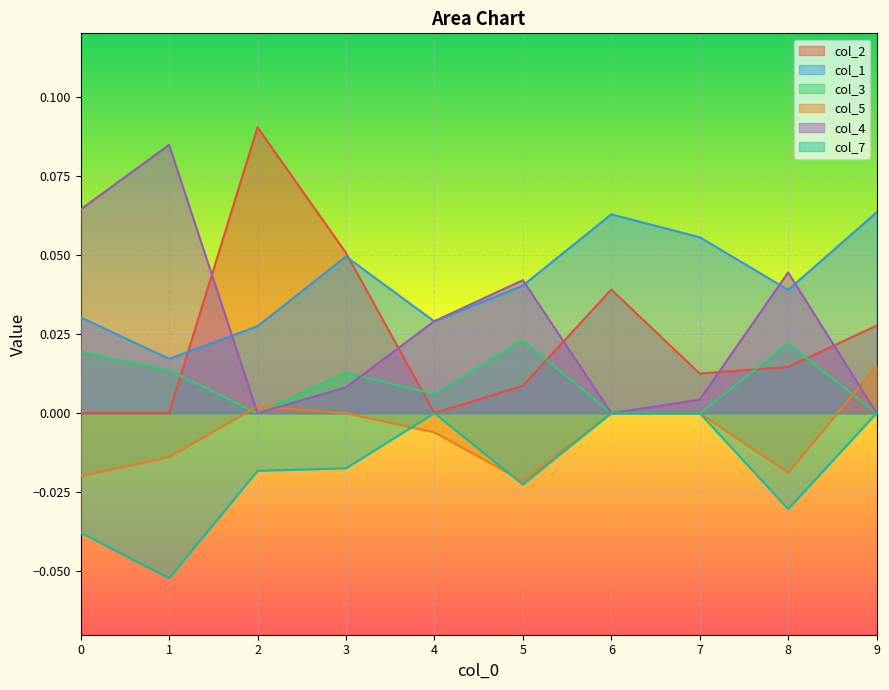

Which series changed the most between 1 and 5?

col_4